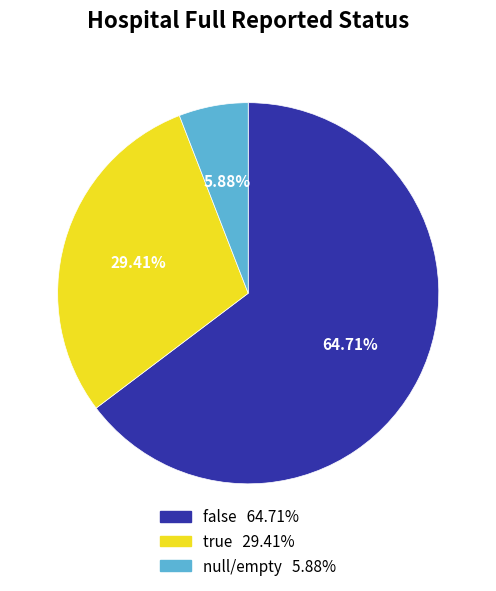

Is there any slice that represents more than half of the pie?

Yes